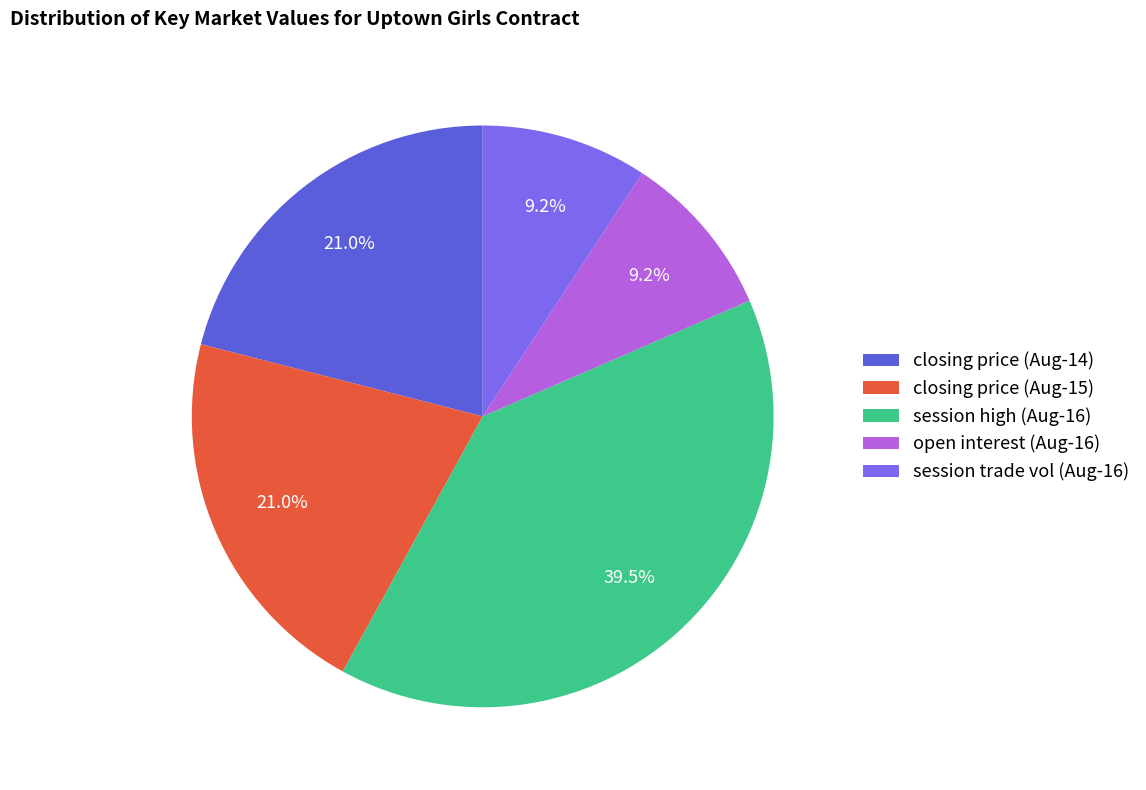

How many segments does this pie chart have?

5